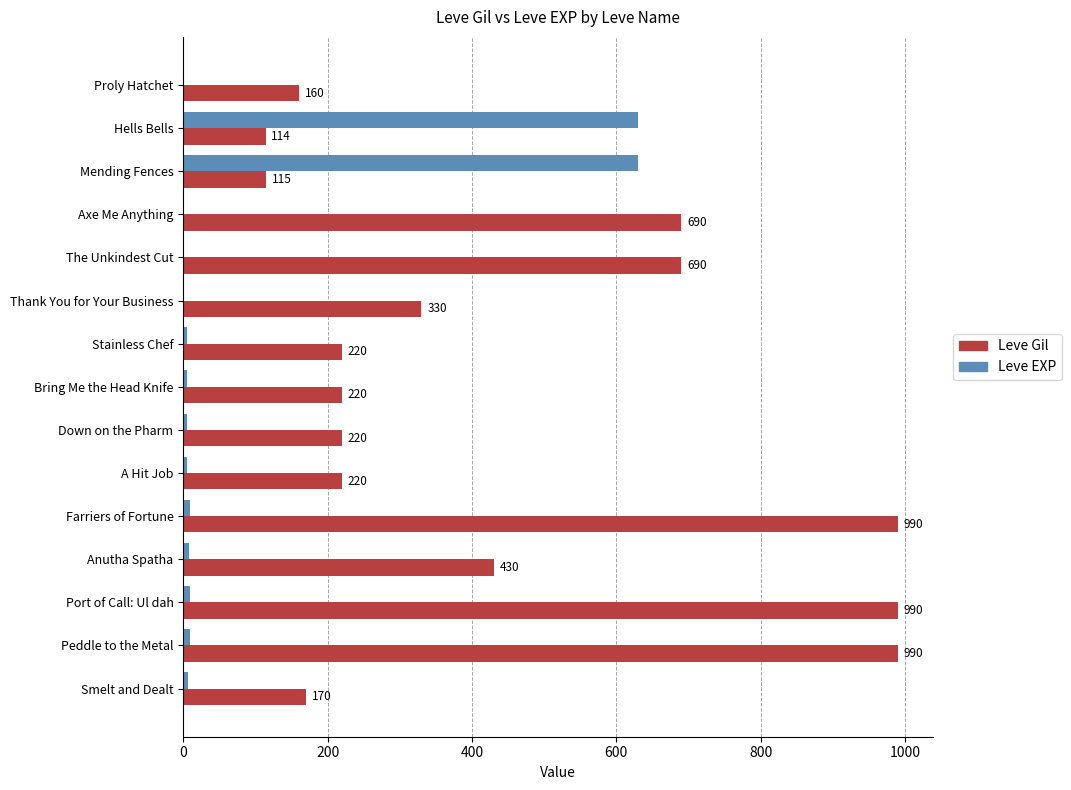

How many categories are shown in the chart?

15